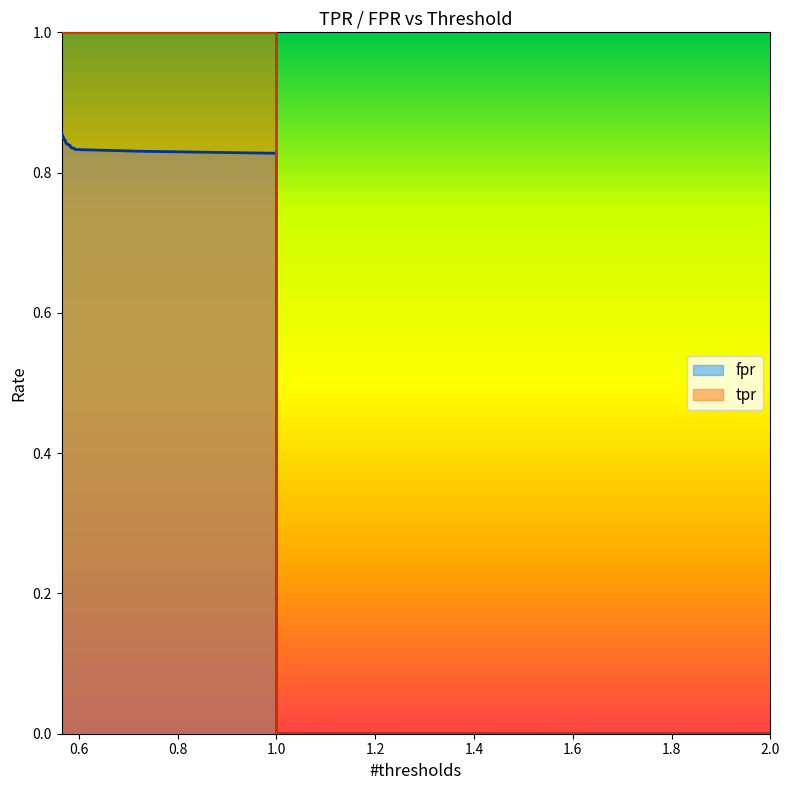

What is the value of the fpr point at the 21st from the left?

0.8